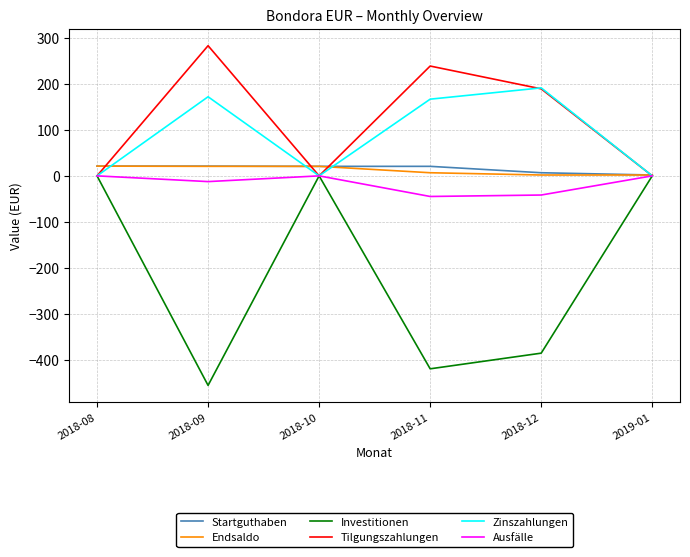

At which label does Tilgungszahlungen first exceed 188?

2018-09